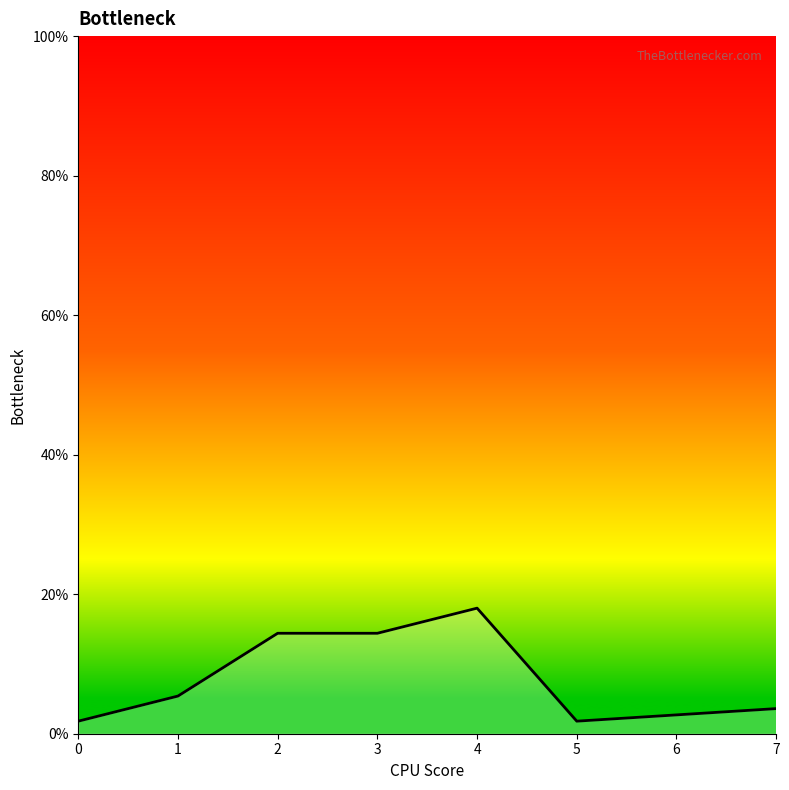

True or false: there are more than 0 points higher than both neighbors.

True